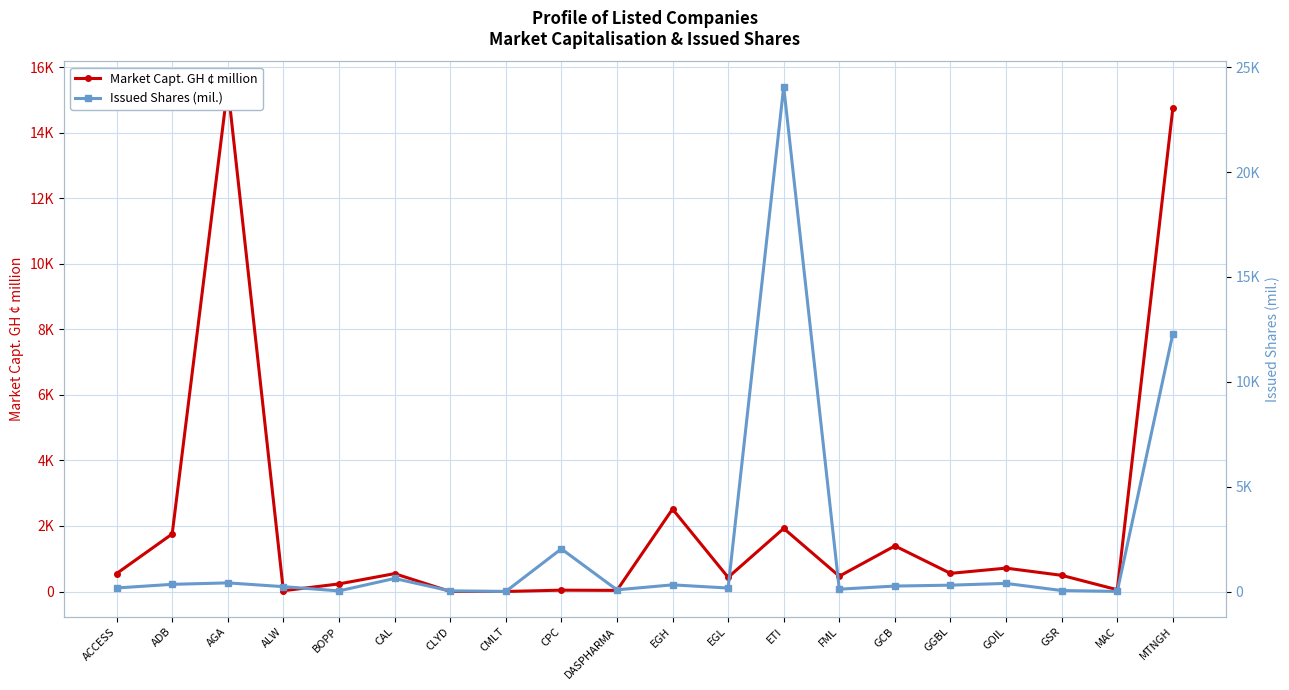

Which series has the largest range (max minus min)?

Issued Shares (mil.)